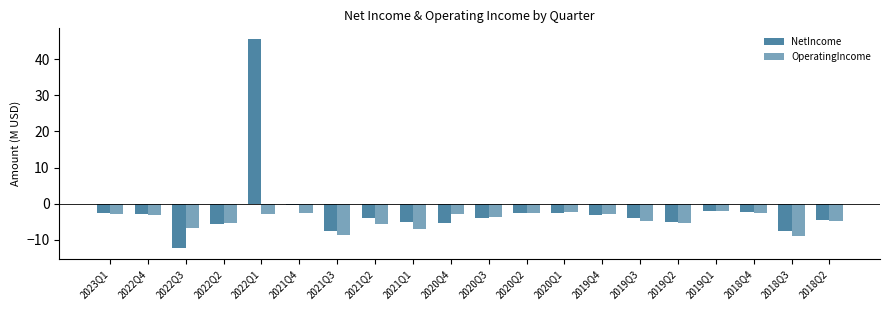

At how many categories does at least one series exceed 19?

1